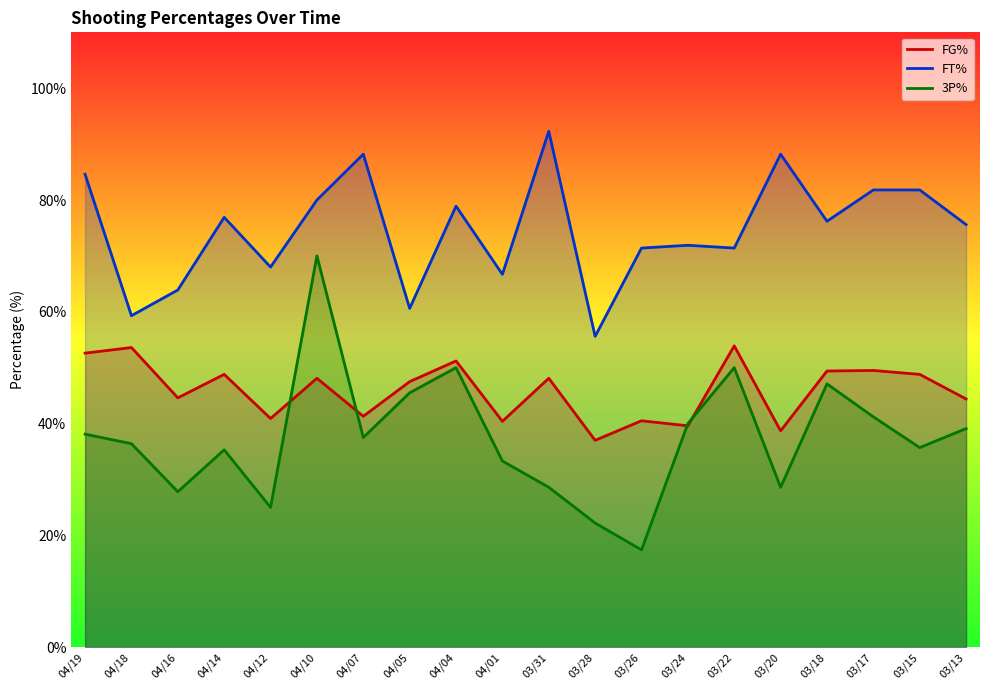

At which label is 3P% closest to 43?

03/17